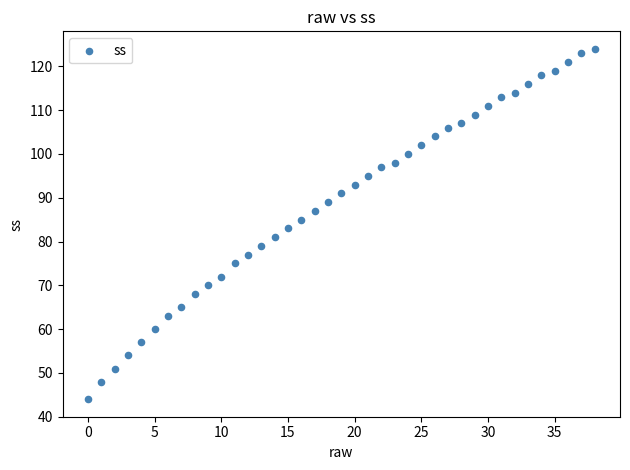

What is the range of Y values (max minus min)?

80